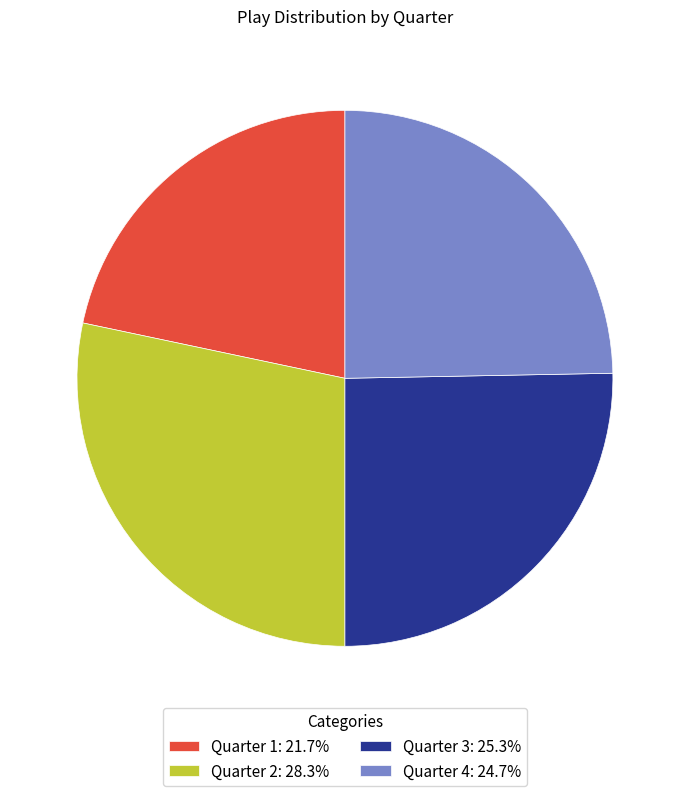

How many slices are in this pie chart?

4